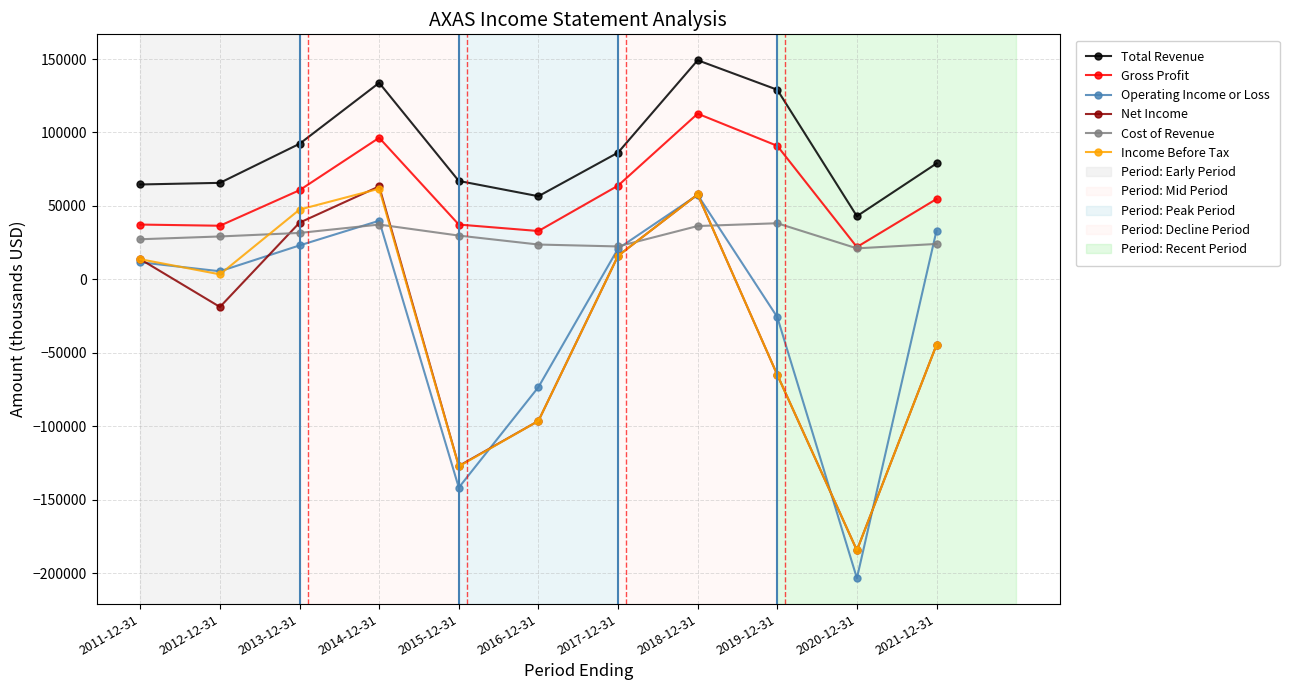

What is the difference between the second highest and minimum values in the Cost of Revenue series?

16200